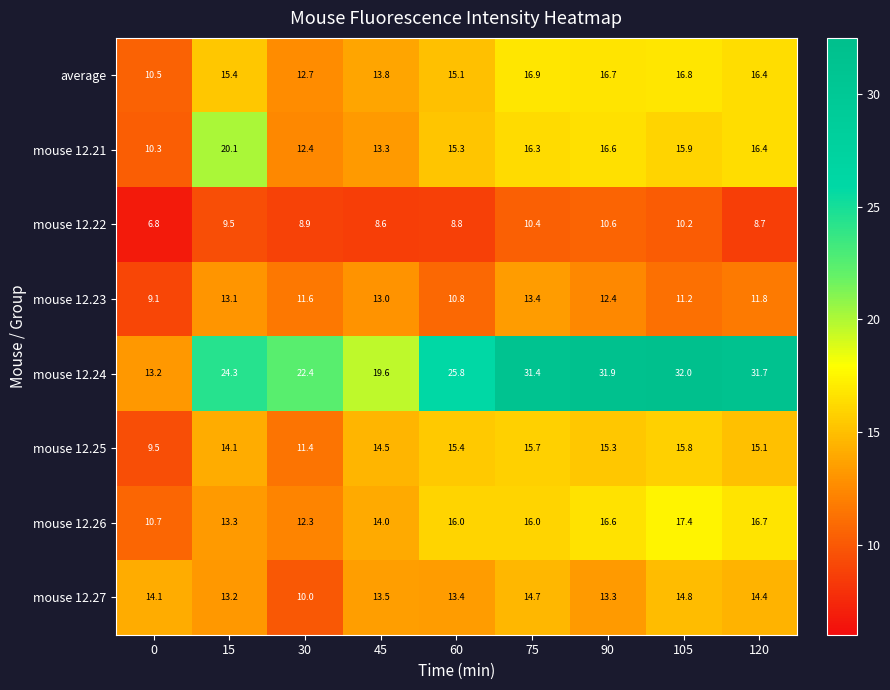

What is the spread (max minus min) of values at 105?

21.8